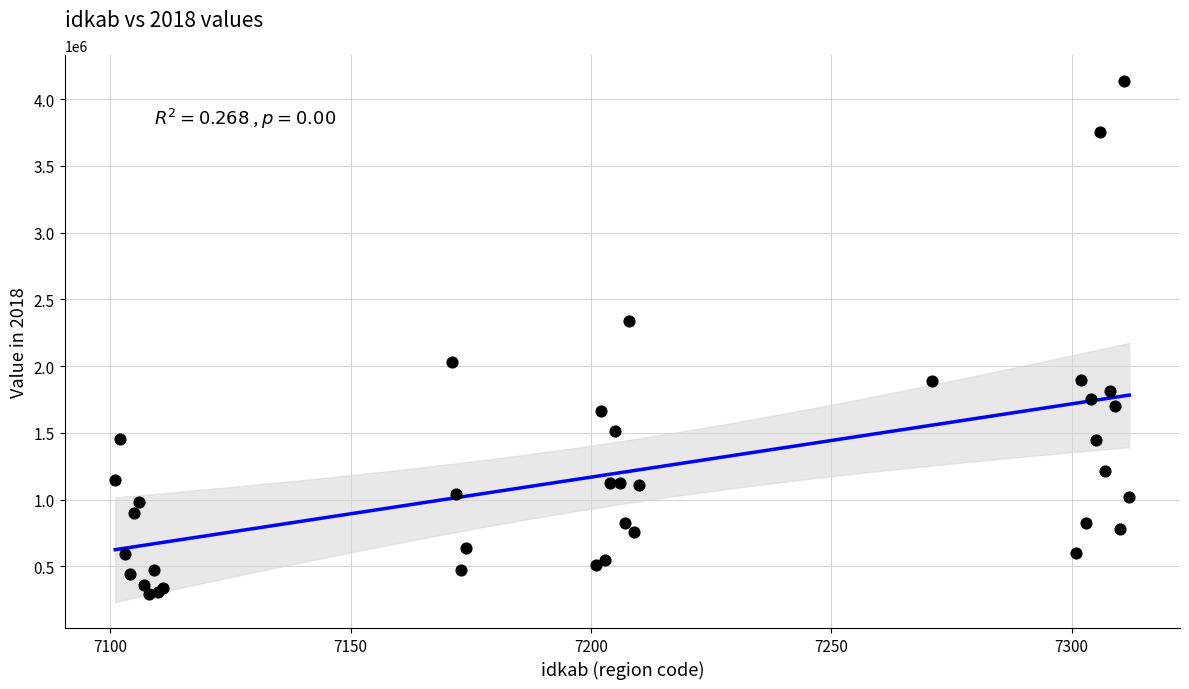

What Y value in the scatter plot is closest to 2211874?

2336555